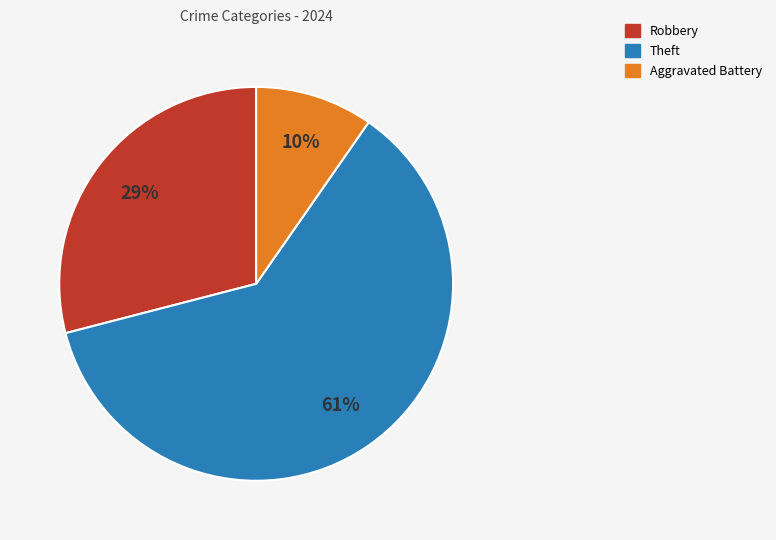

To the nearest percent, what is the average slice percentage?

33%